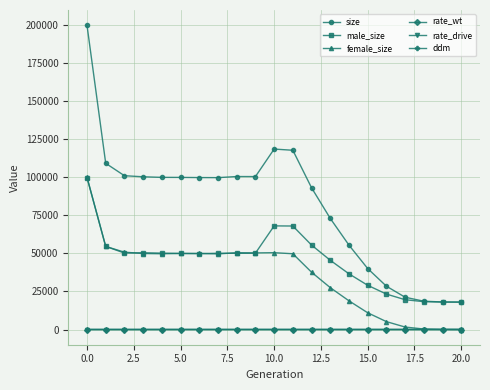

What is the minimum value for male_size?

18000.0